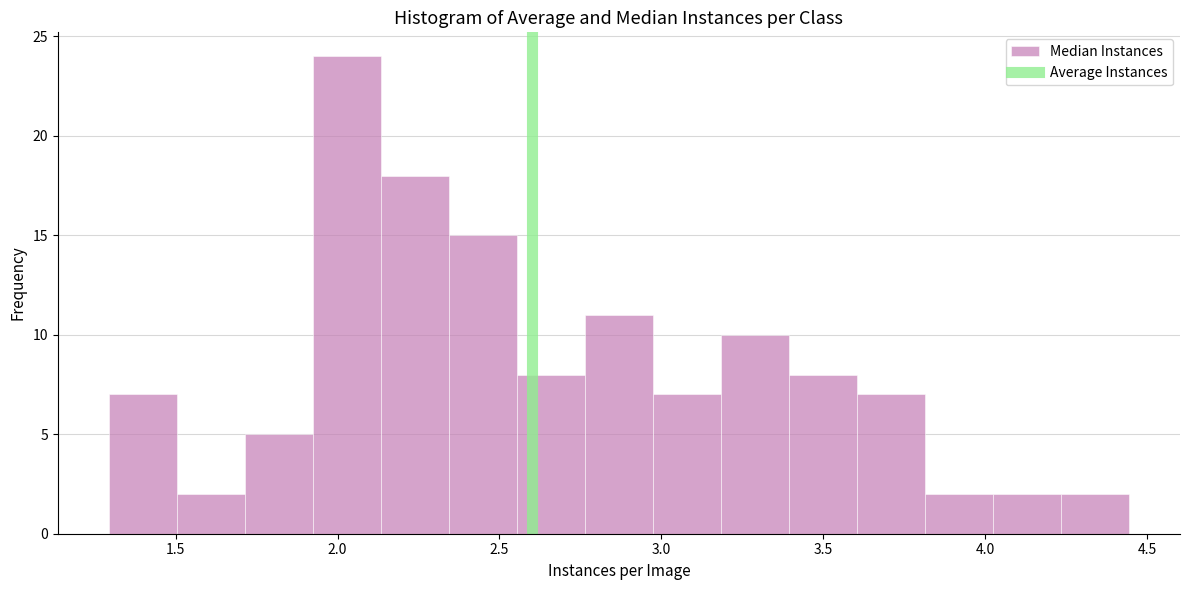

Reading left to right, list every bar in this chart as the range it spans on the x-axis followed by its height. Neither the bar edges nor the heights are printed on the chart, so give them approximately, as read against the axes.

1.30 to 1.50: 7
1.50 to 1.70: 2
1.70 to 1.90: 5
1.90 to 2.15: 24
2.15 to 2.35: 18
2.35 to 2.55: 15
2.55 to 2.75: 8
2.75 to 2.95: 11
2.95 to 3.20: 7
3.20 to 3.40: 10
3.40 to 3.60: 8
3.60 to 3.80: 7
3.80 to 4.00: 2
4.00 to 4.25: 2
4.25 to 4.45: 2